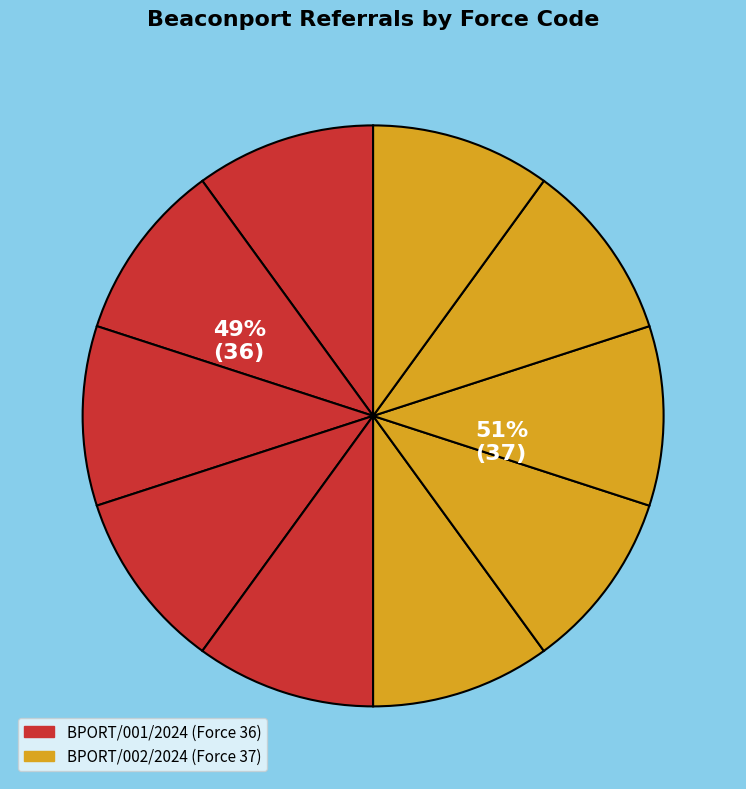

Rank the categories by value from highest to lowest.

BPORT/002/2024, BPORT/001/2024